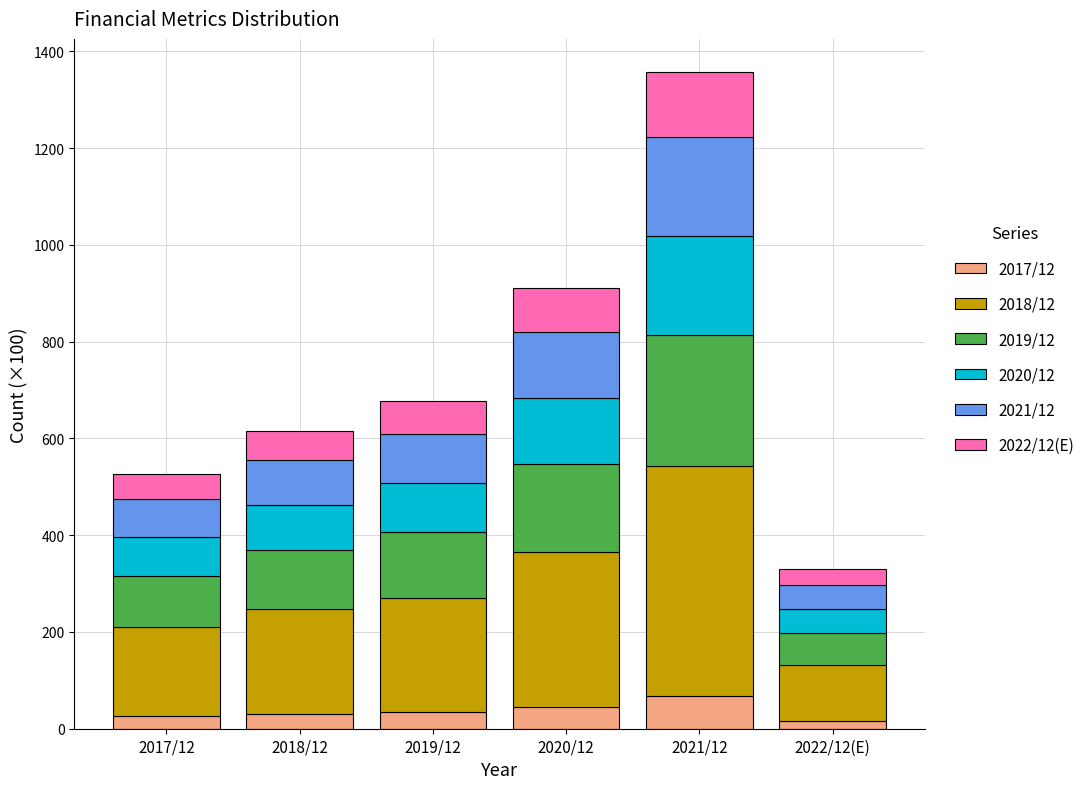

What is the total value across all series at 2019/12?

677.2